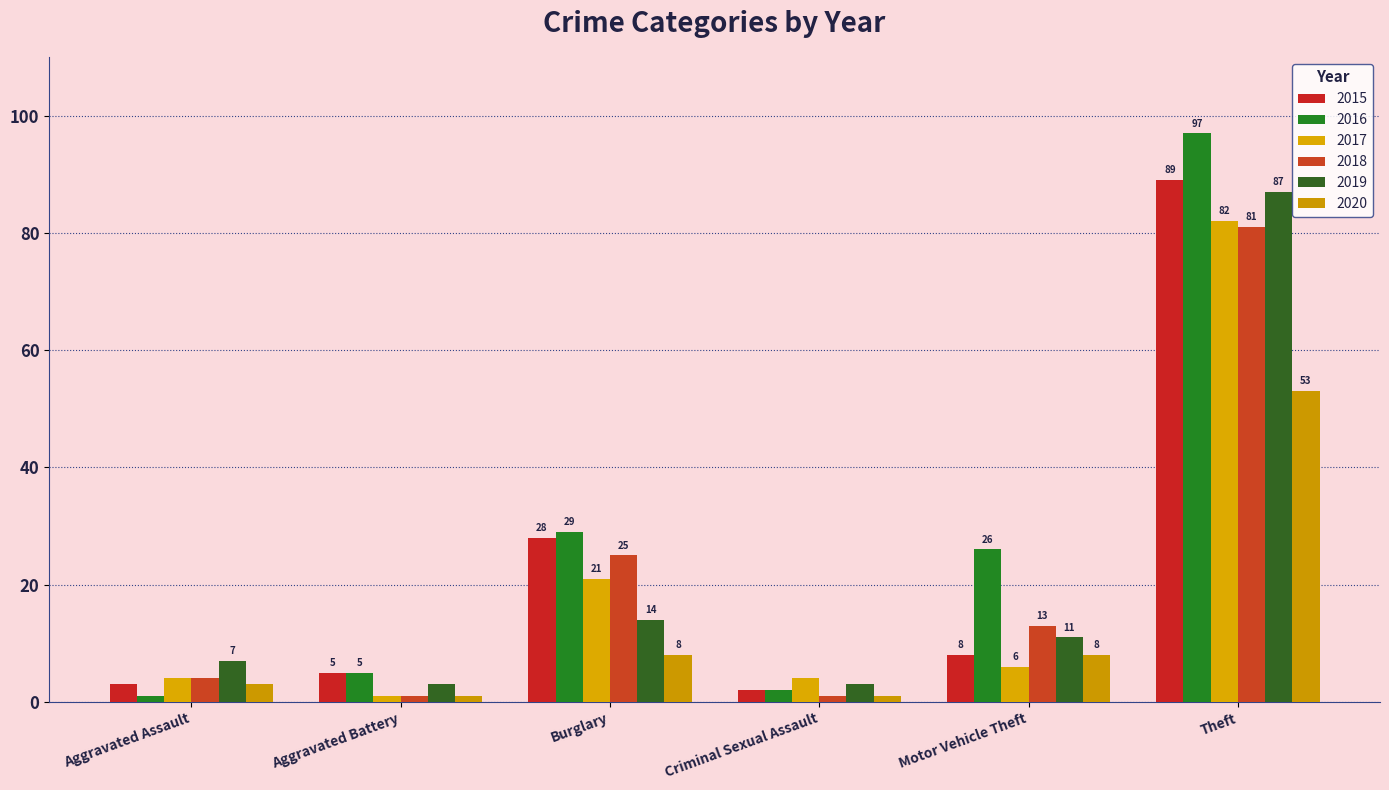

Which has a higher value, Aggravated Assault or Motor Vehicle Theft?

Motor Vehicle Theft